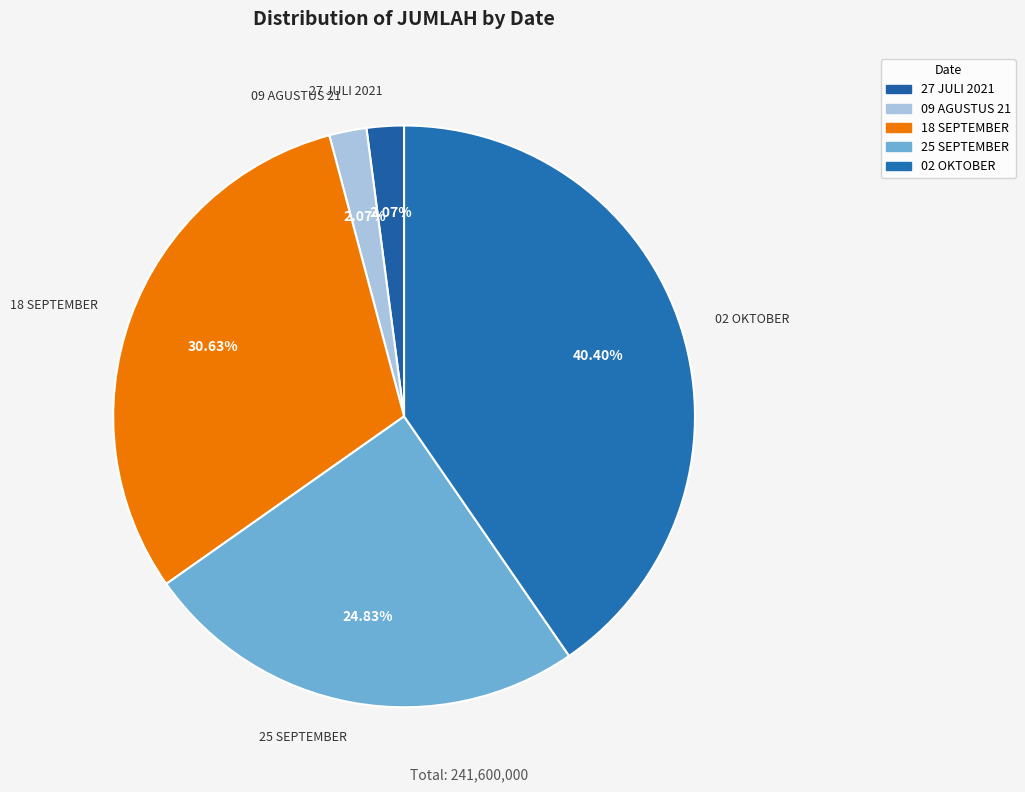

Combined, do 25 SEPTEMBER and 18 SEPTEMBER account for over 50%?

Yes